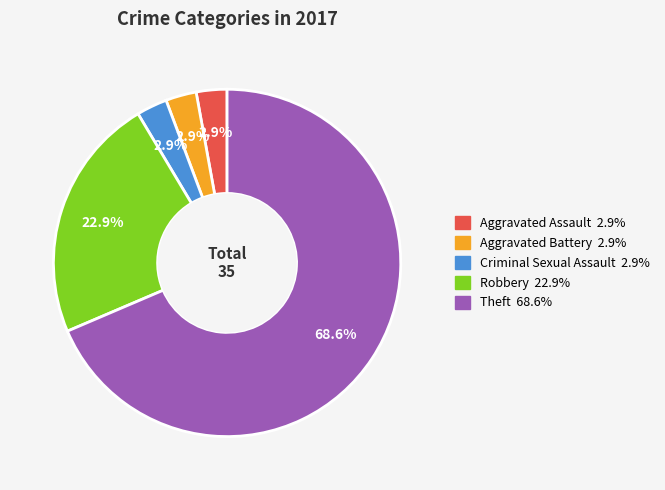

Count the number of slices in the pie.

5